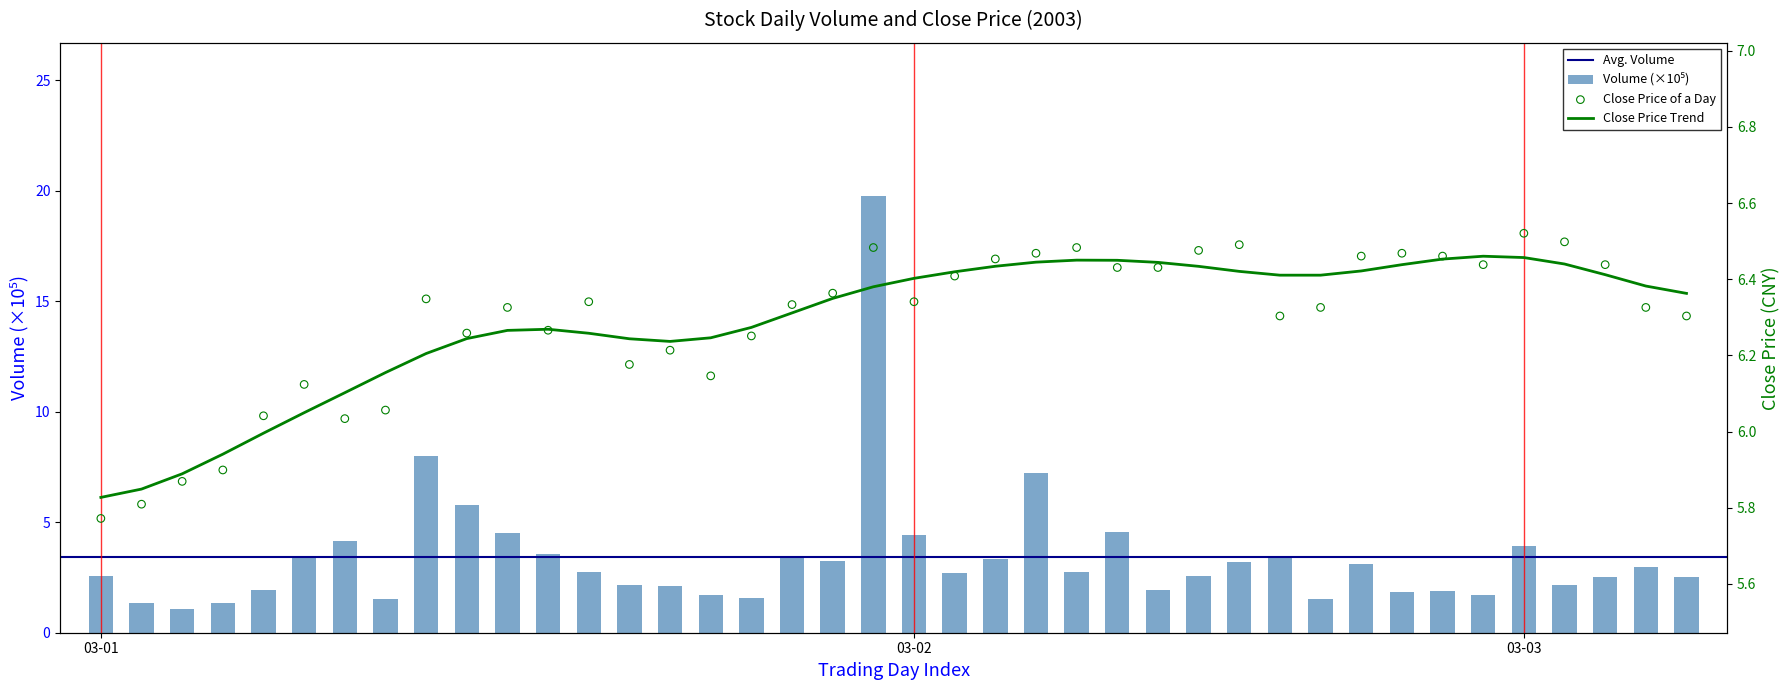

At which category is the sum across all series the highest?

19